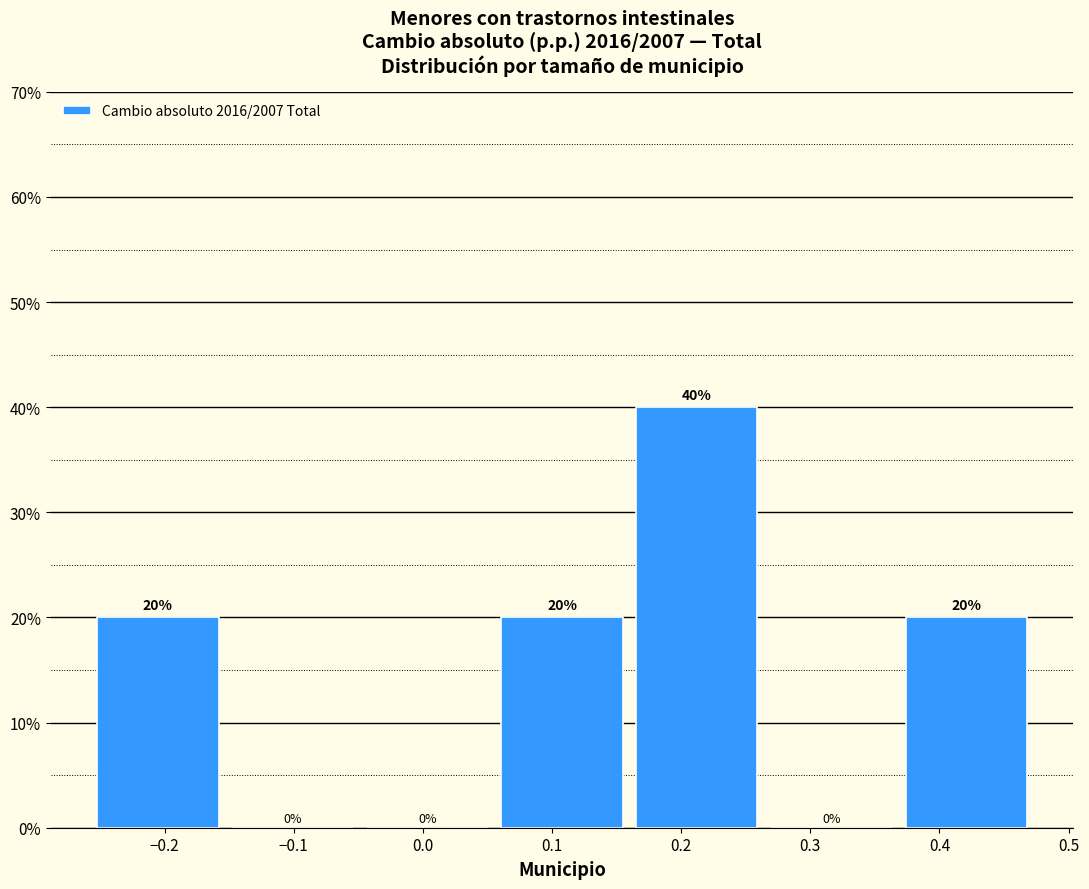

What is the height of the bar covering 0.37 to 0.47 on the x-axis? The bar edges are not printed on the chart, so give them approximately, as read against the axis.

20